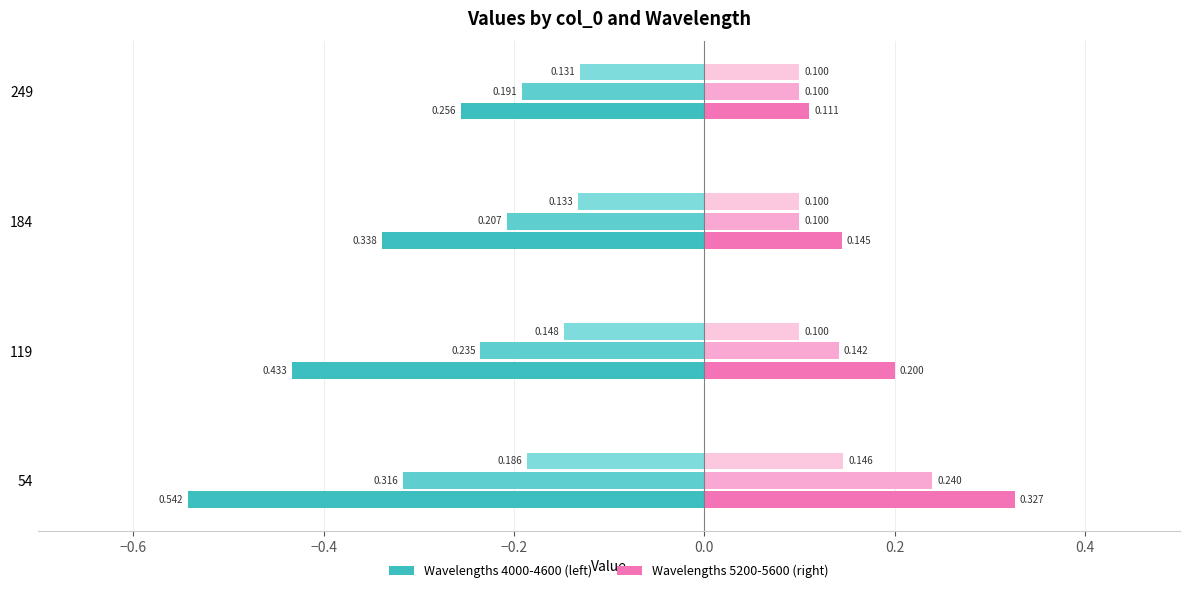

Reading left to right, extract all data points from this chart.

4000: -0.5	-0.4	-0.3	-0.3
4400: -0.3	-0.2	-0.2	-0.2
4600: -0.2	-0.1	-0.1	-0.1
5600: 0.3	0.2	0.1	0.1
5400: 0.2	0.1	0.1	0.1
5200: 0.1	0.1	0.1	0.1